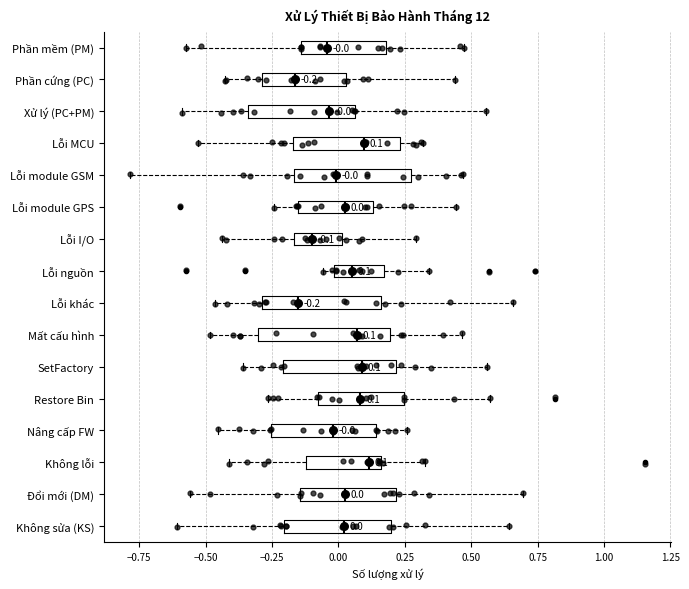

Which box is the widest, from its left edge to its right edge?

Mất cấu hình